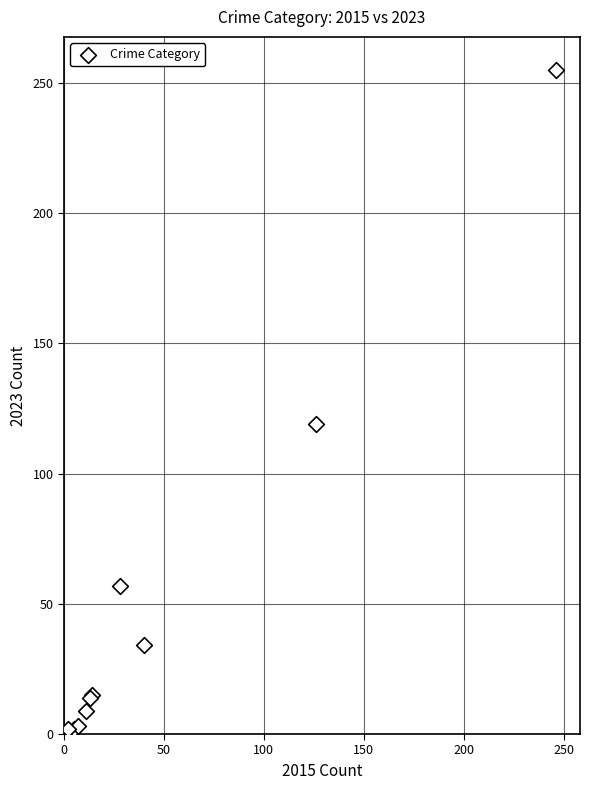

What Y value in the scatter plot is closest to 128?

119